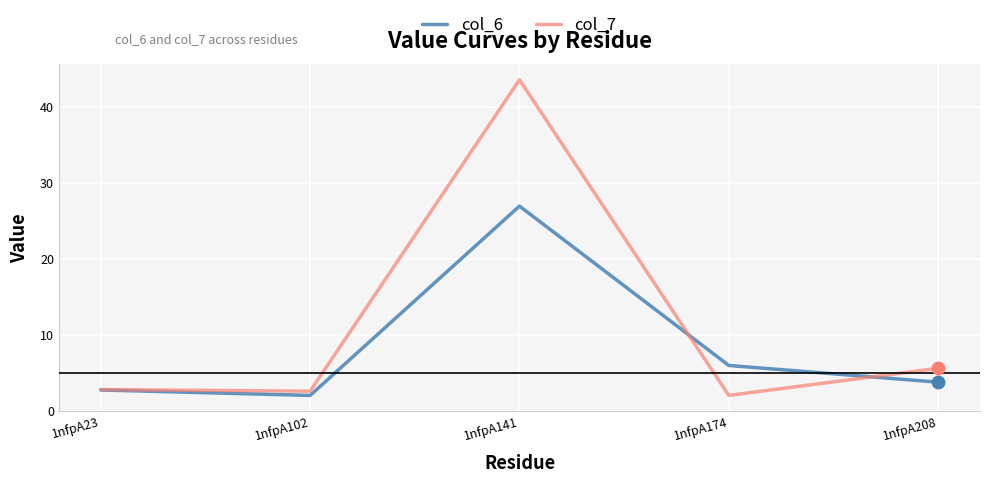

Which series has the largest total across all categories?

col_7